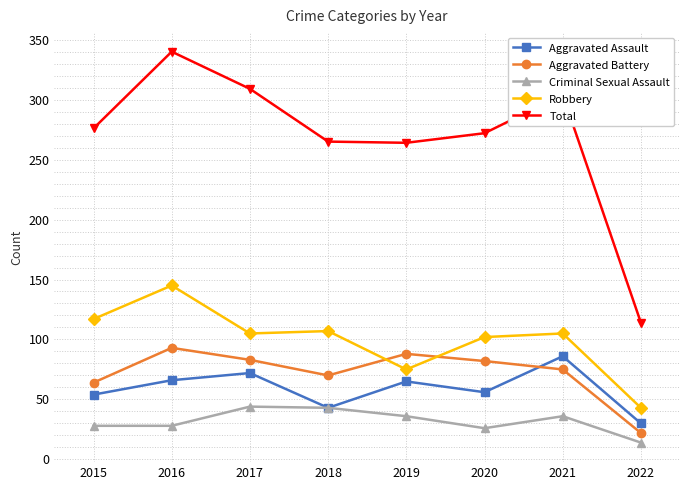

What is the maximum value shown in the chart?

340